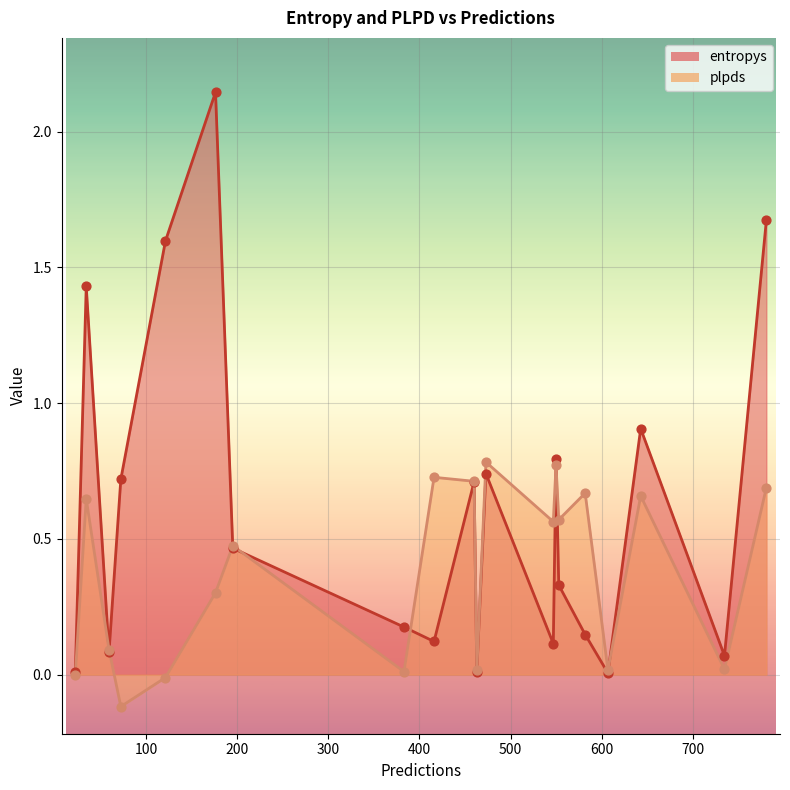

Which series has the largest total across all categories?

entropys_points